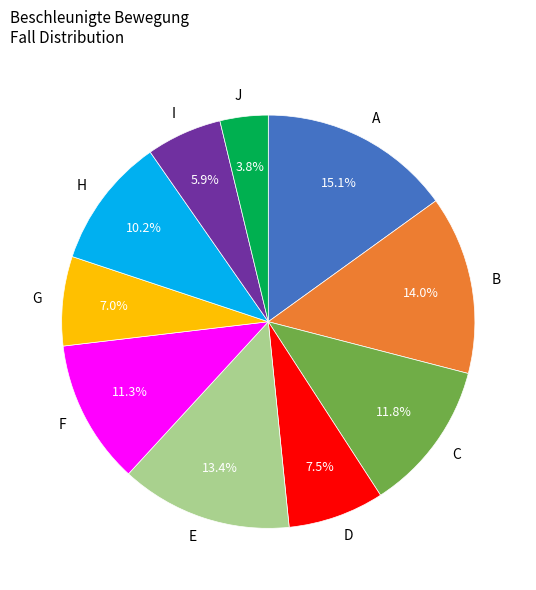

Which category has the smallest portion of the pie?

J